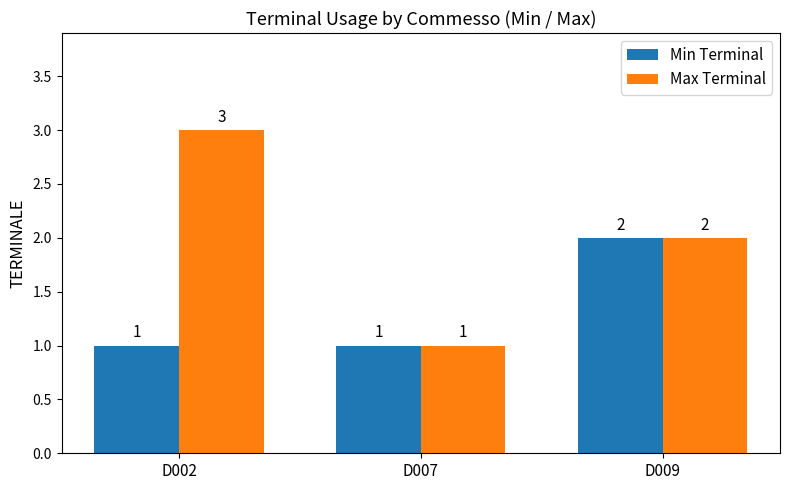

What is the minimum value for Min Terminal?

1